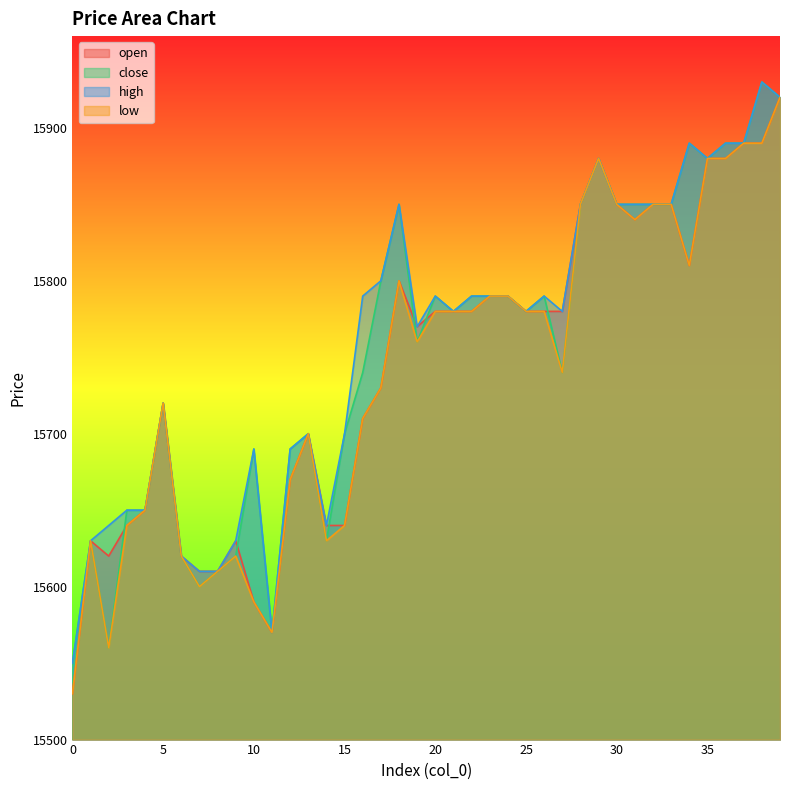

What is the value of the open point at the 10th from the left?

15630